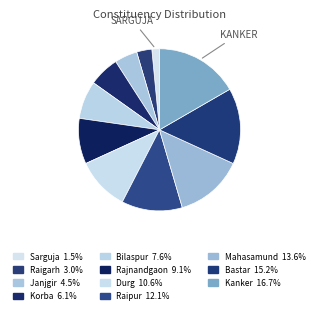

How many slices are in this pie chart?

11